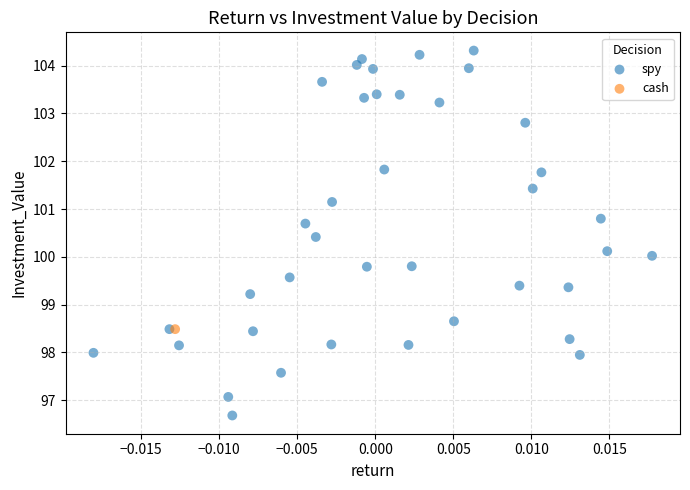

What are all the series names shown in the legend?

spy, cash